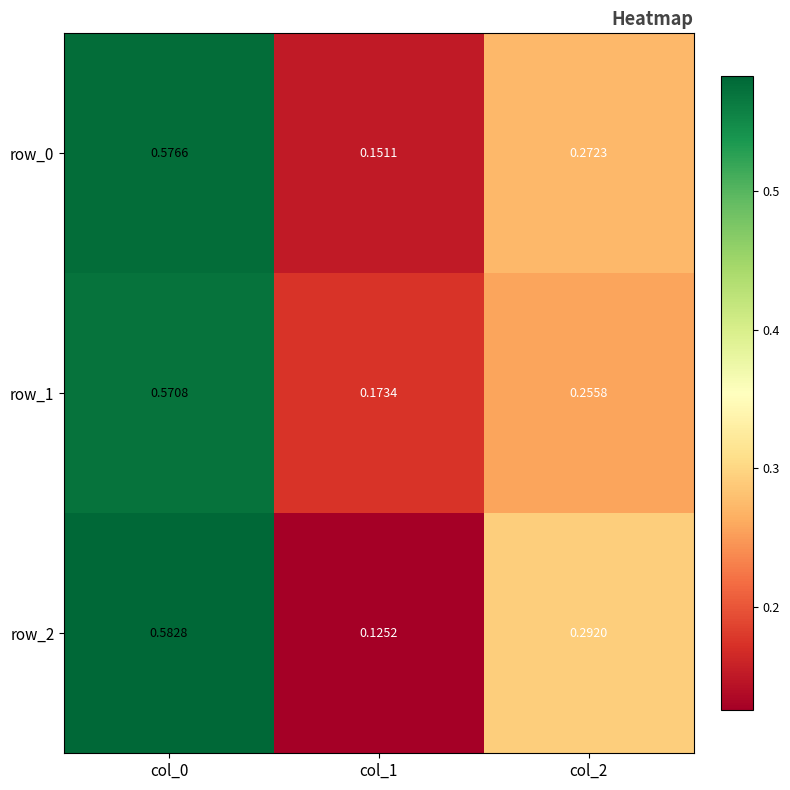

At which label does row_2 reach its minimum?

col_1